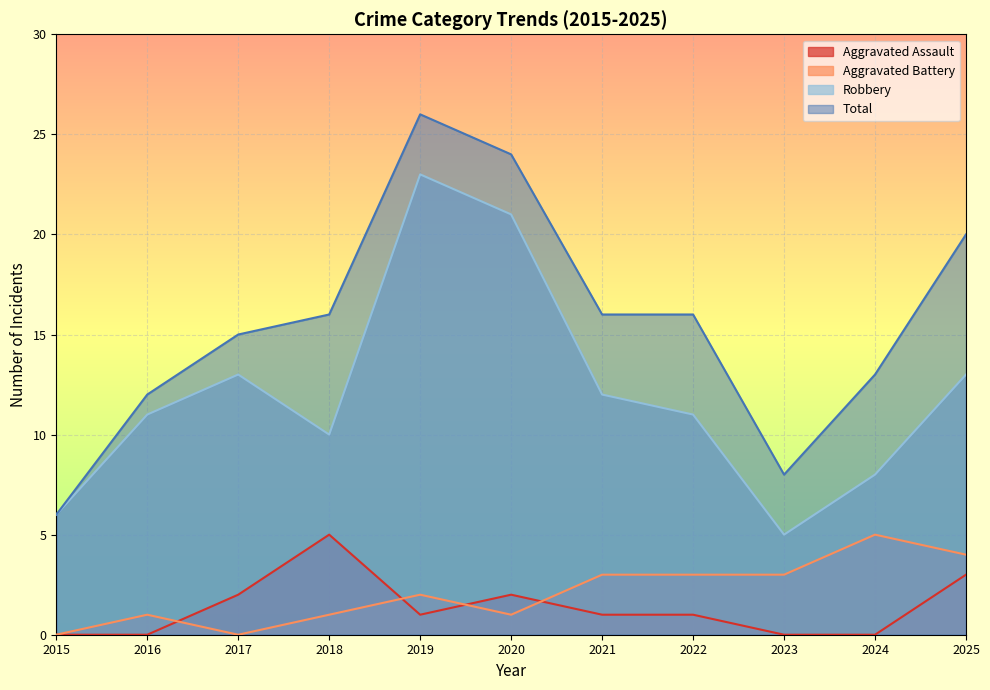

True or false: Total and Aggravated Battery cross at least once.

False